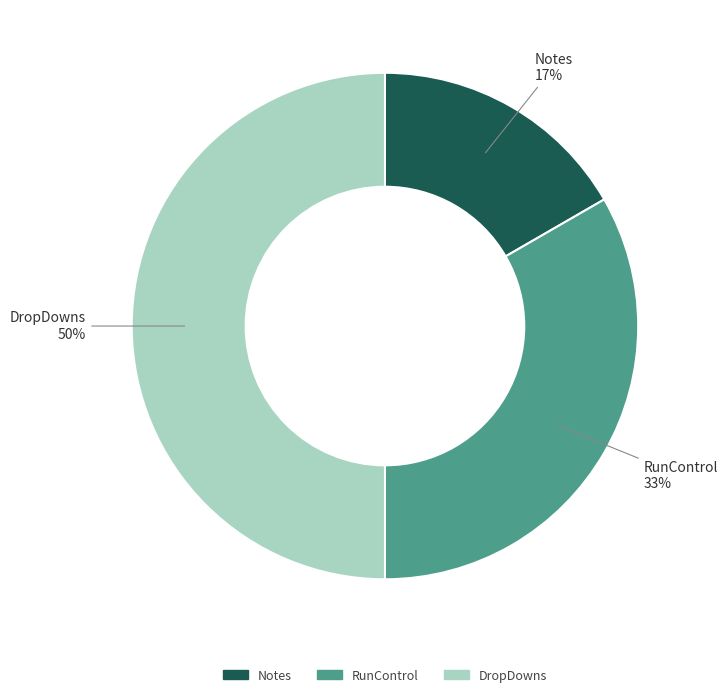

Approximately how many times larger is the value at Notes compared to RunControl?

0.5